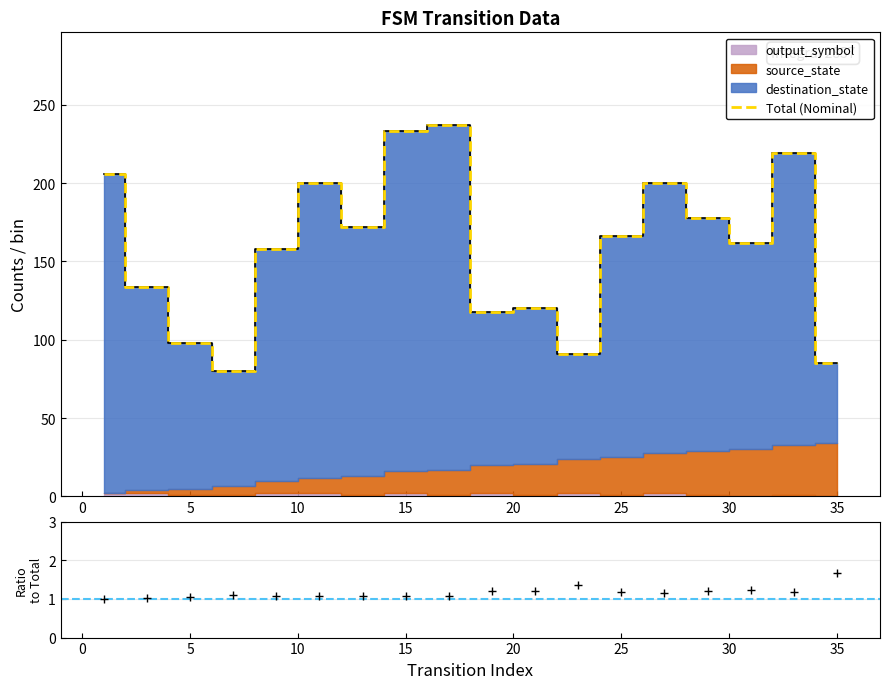

At which label is output_symbol closest to 0?

5